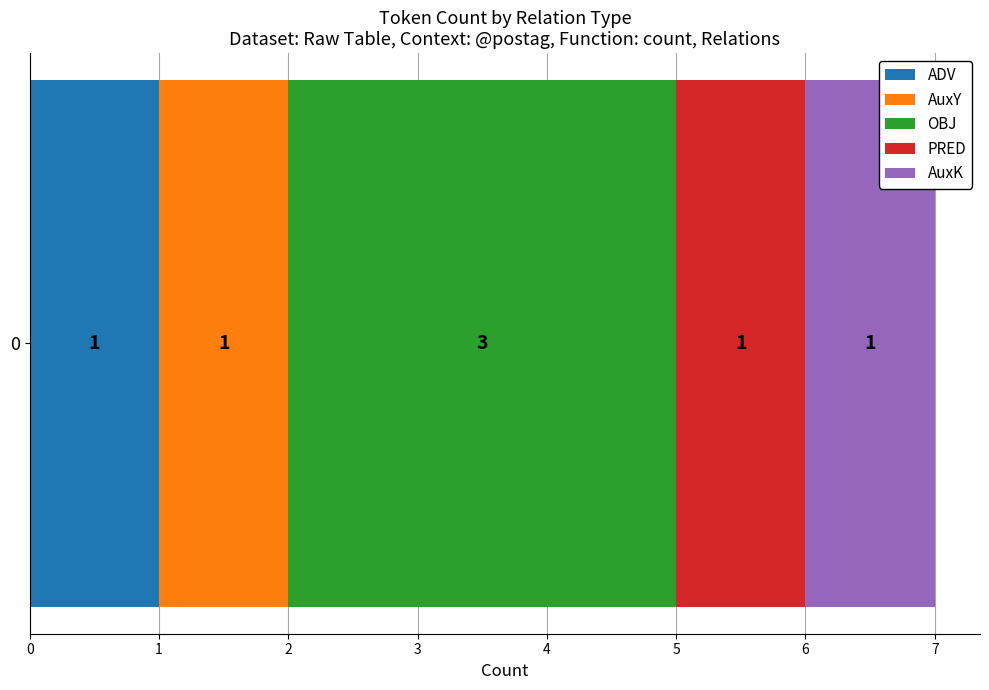

True or false: ADV has a value of 1 at 0.

True